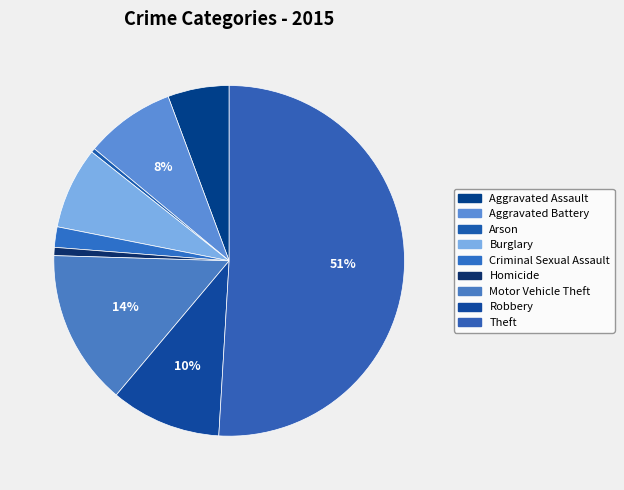

Is it true that Theft is 51% of the pie?

True